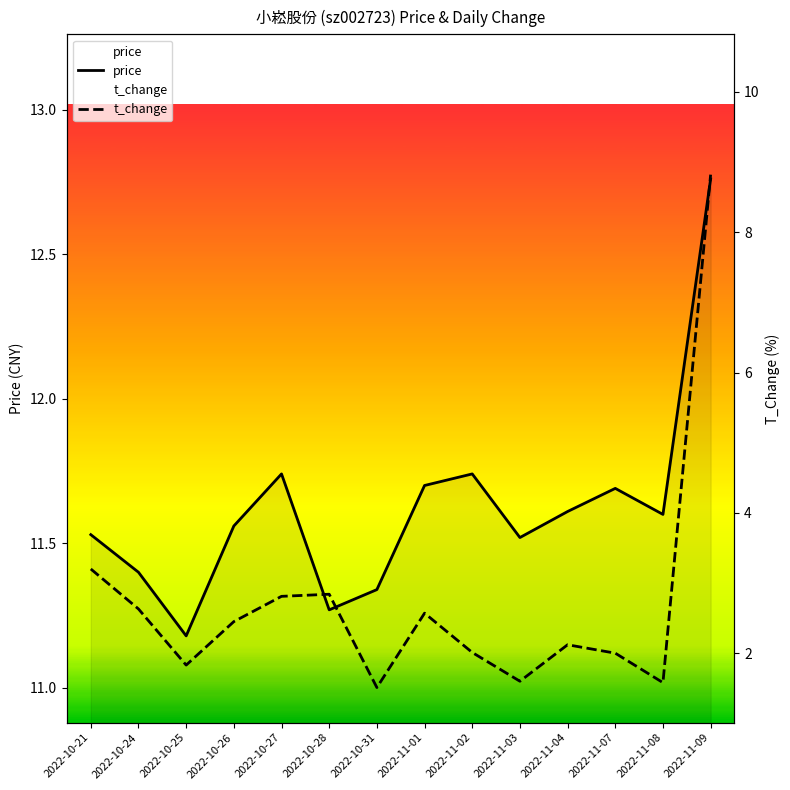

True or false: t_change and price cross at least once.

False